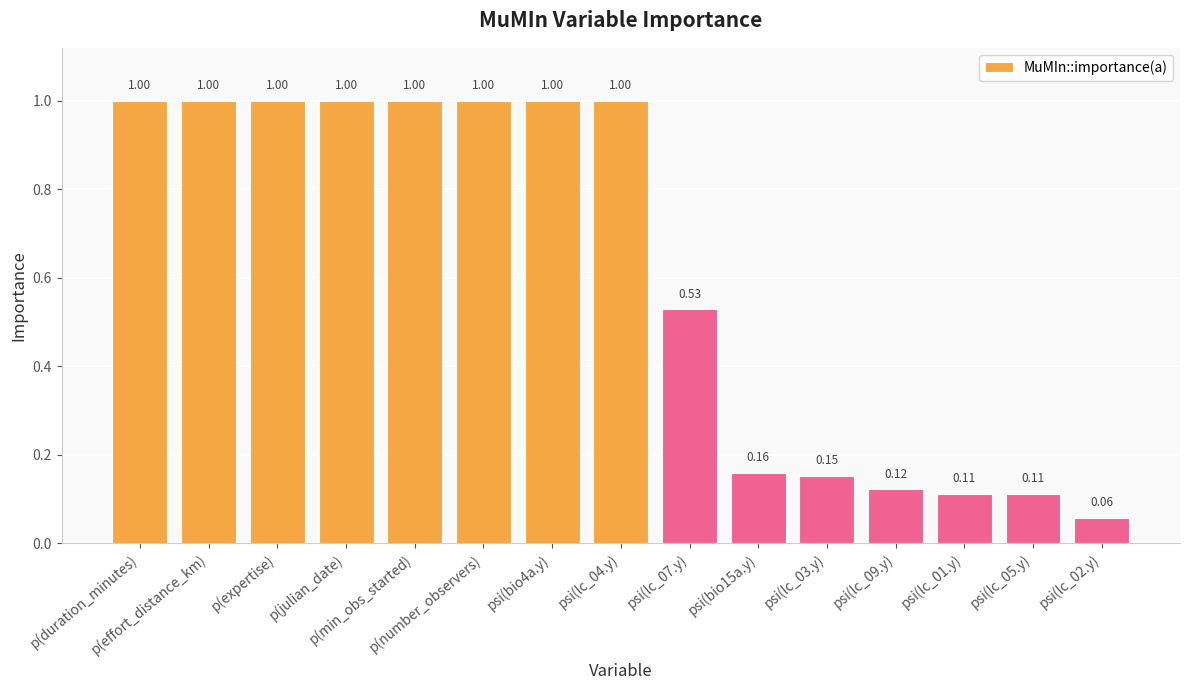

Is it true that the value at p(duration_minutes) is 1.0?

True